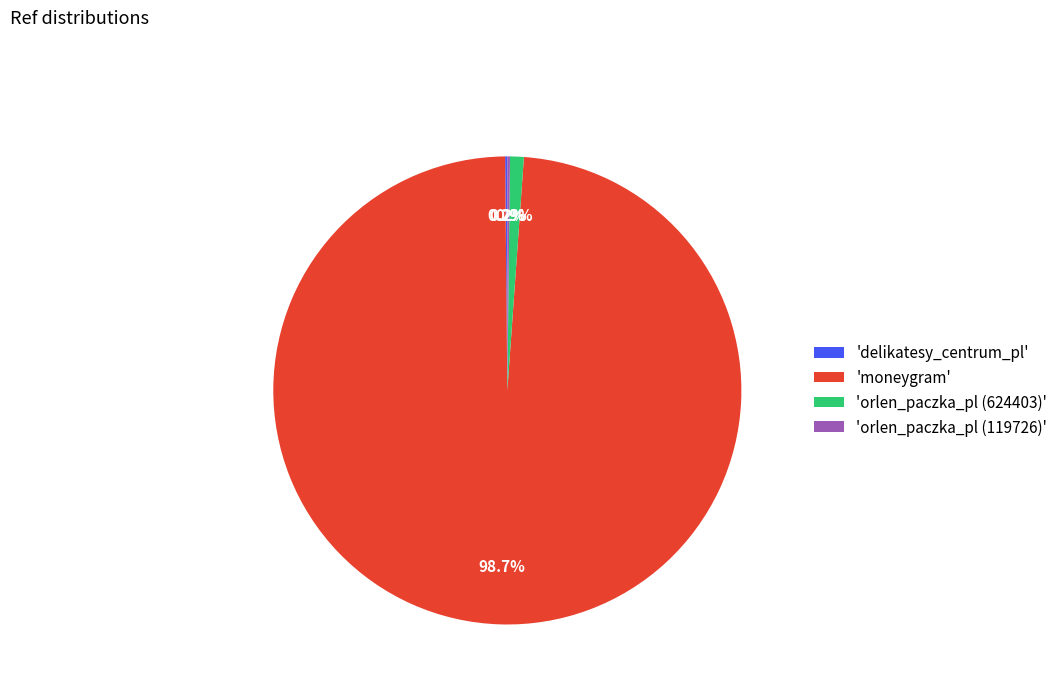

What is the largest slice in the pie chart?

'moneygram'